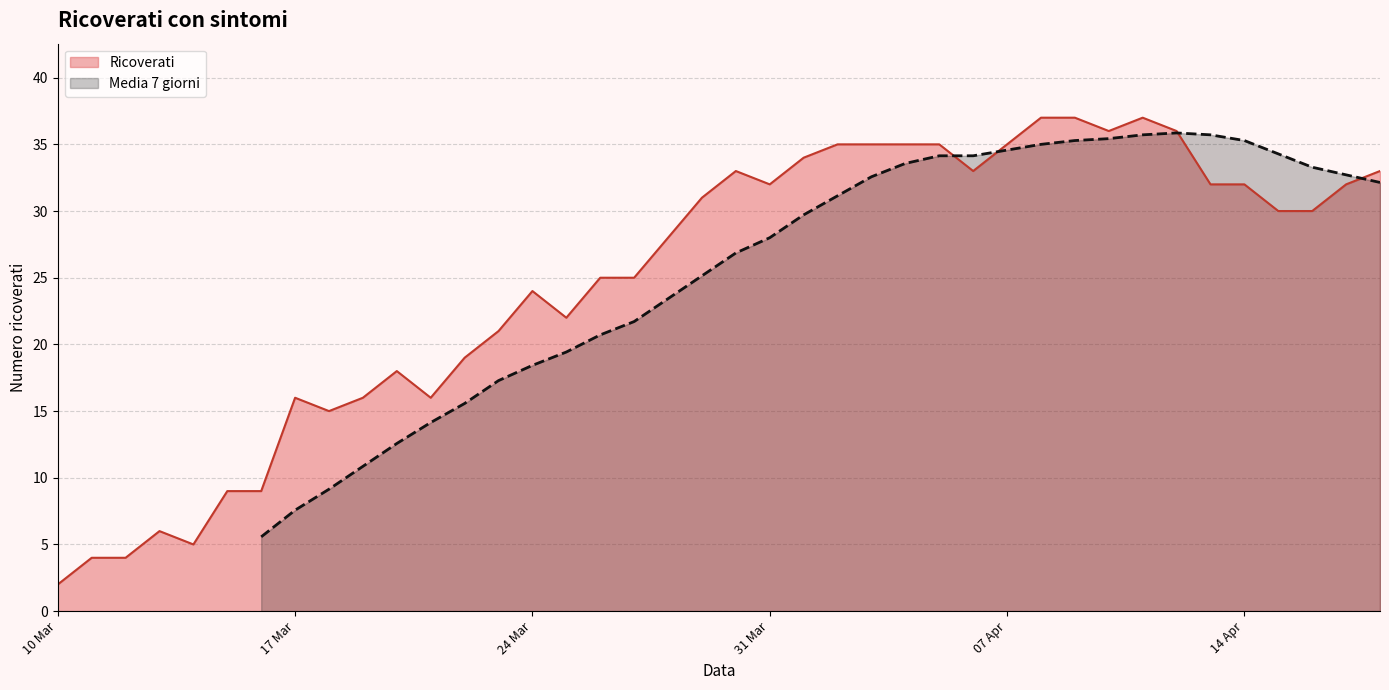

What is the highest value of the Ricoverati series?

37